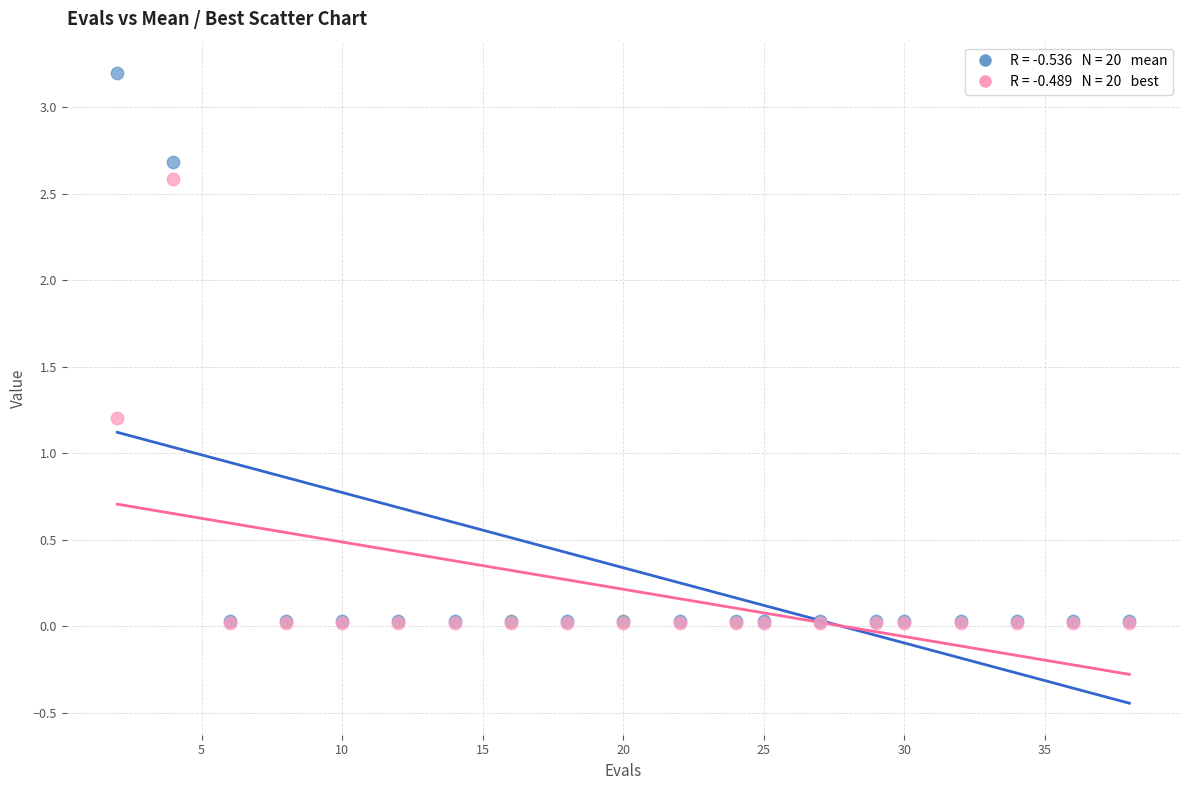

Across all series, what Y value is closest to 1?

1.2